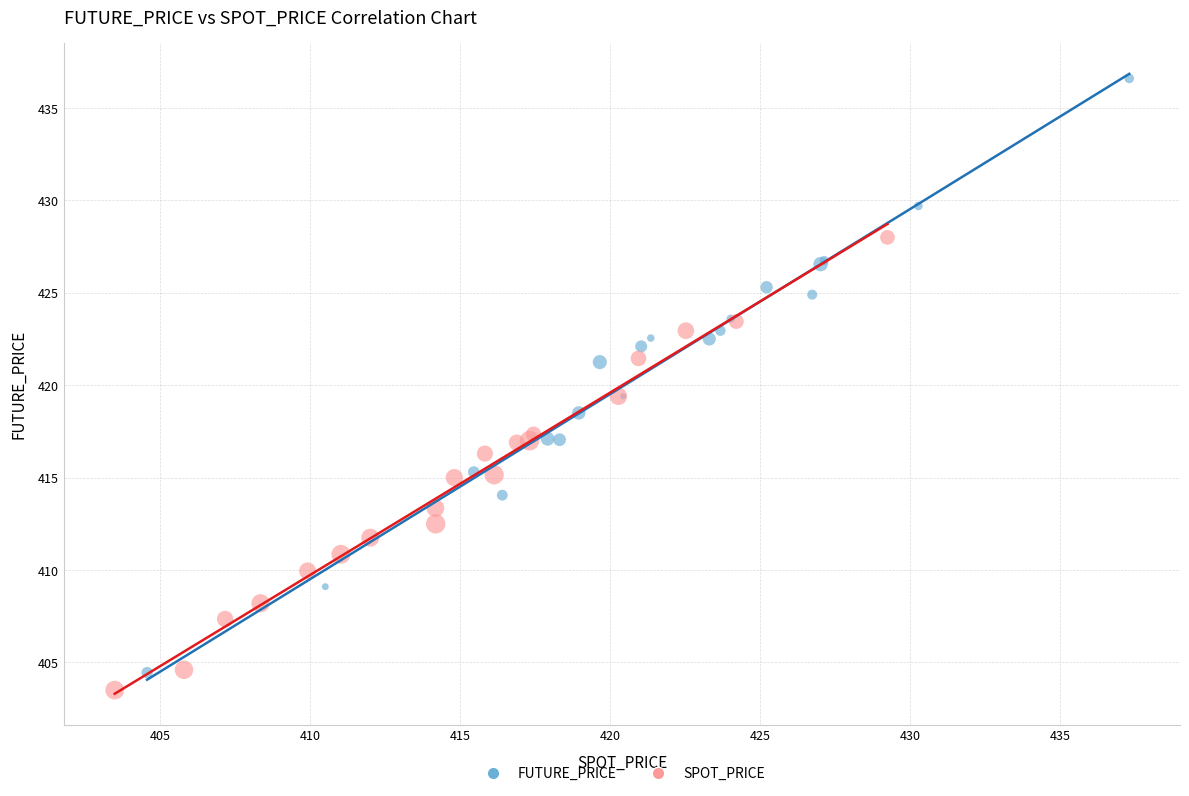

Which series has the widest spread of Y values?

FUTURE_PRICE